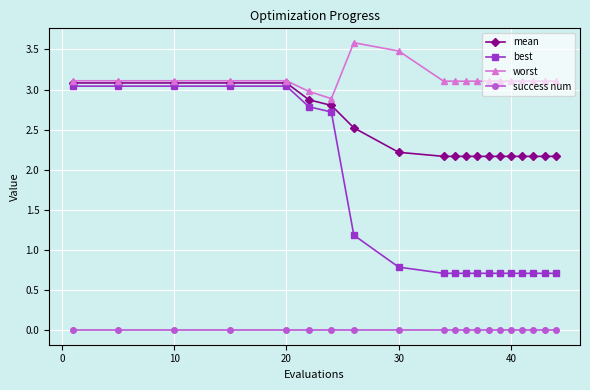

How many categories are shown in the chart?

20